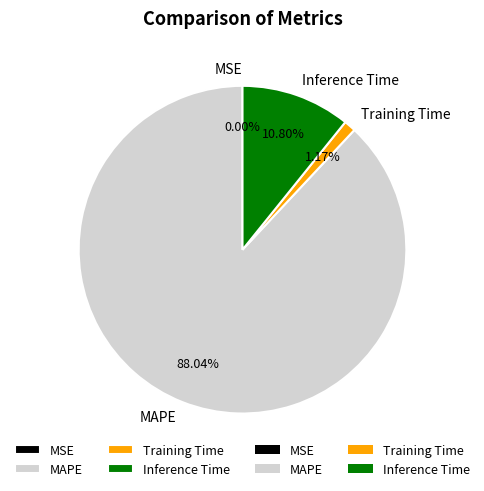

Which category has the biggest portion of the pie?

MAPE